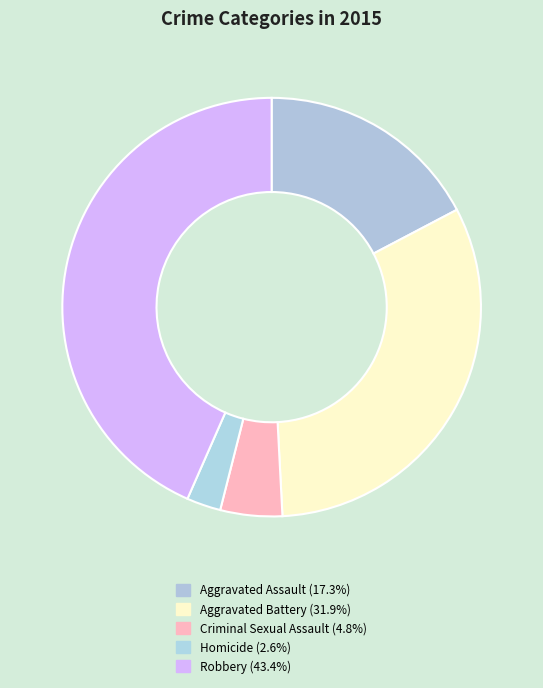

Is the sum of Robbery and Homicide greater than half?

No